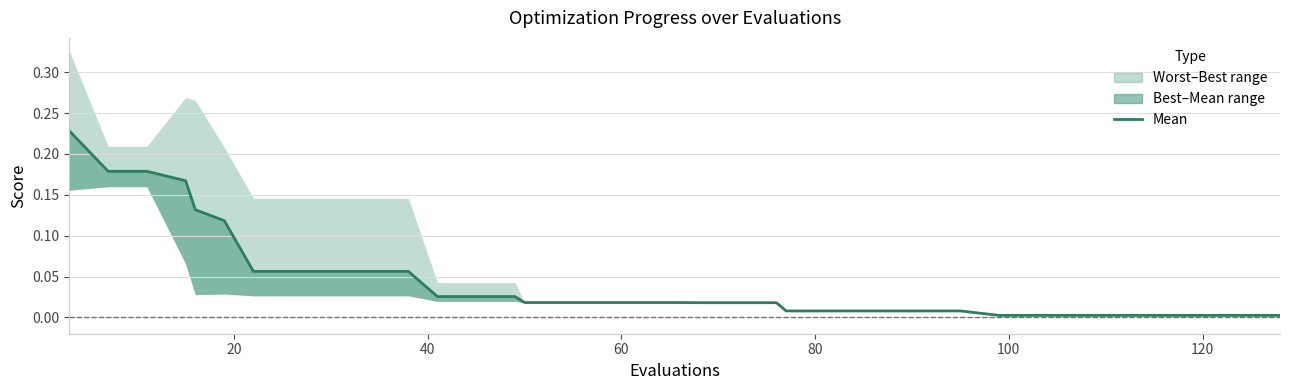

What is the greatest value displayed?

0.2